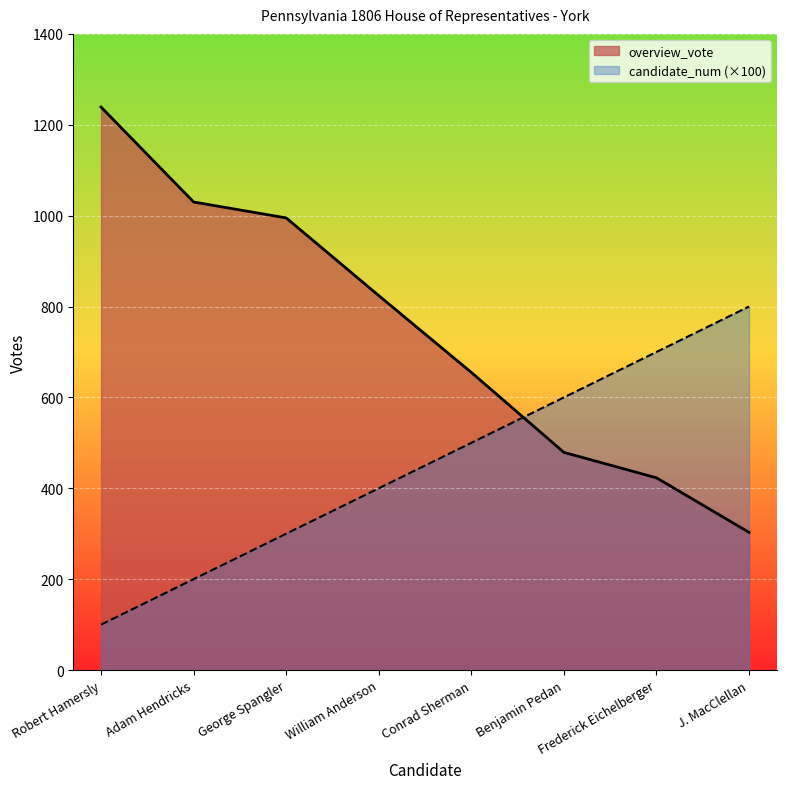

Which series has the widest spread of values?

overview_vote